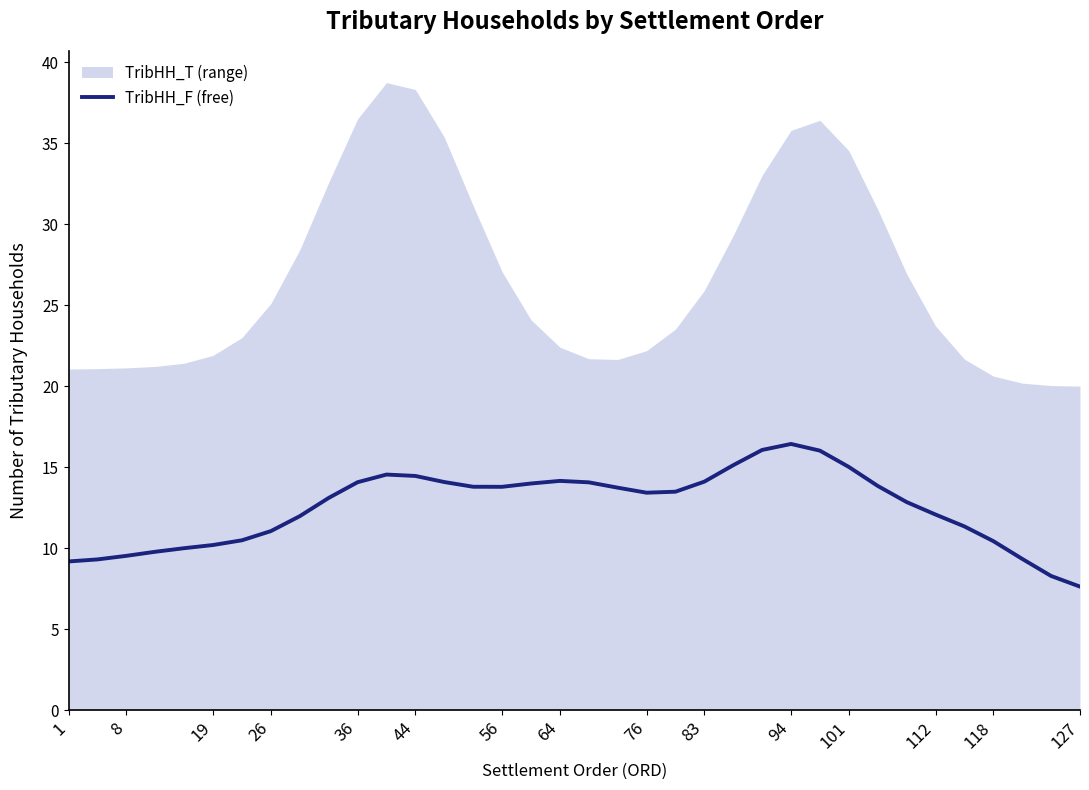

What is the highest value of the TribHH_F (free) series?

16.4